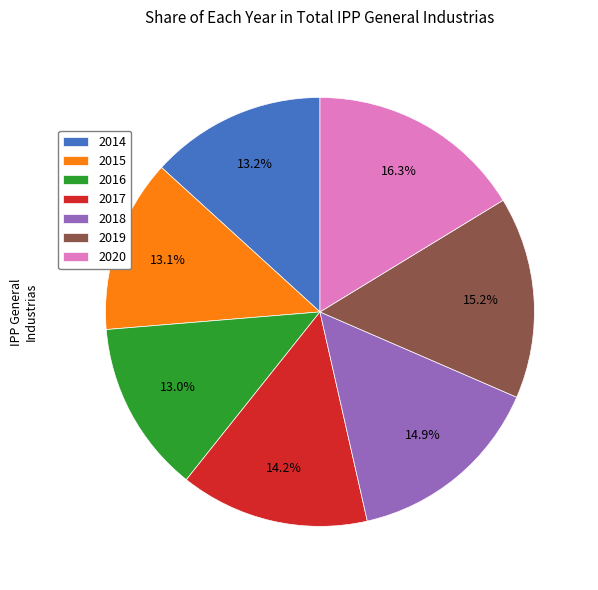

The 2018 slice represents 15% of the pie. True or false?

True